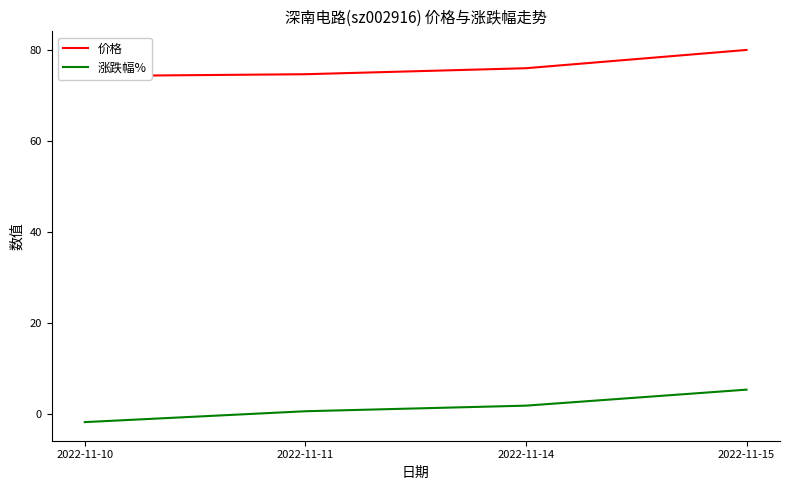

What is the value of the 价格 point at the 4th from the left?

80.0